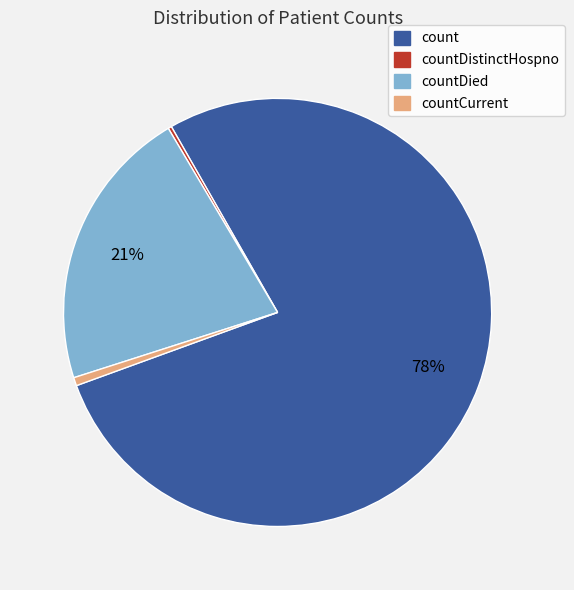

To the nearest percent, what is the difference between the countCurrent and count slice percentages?

77%